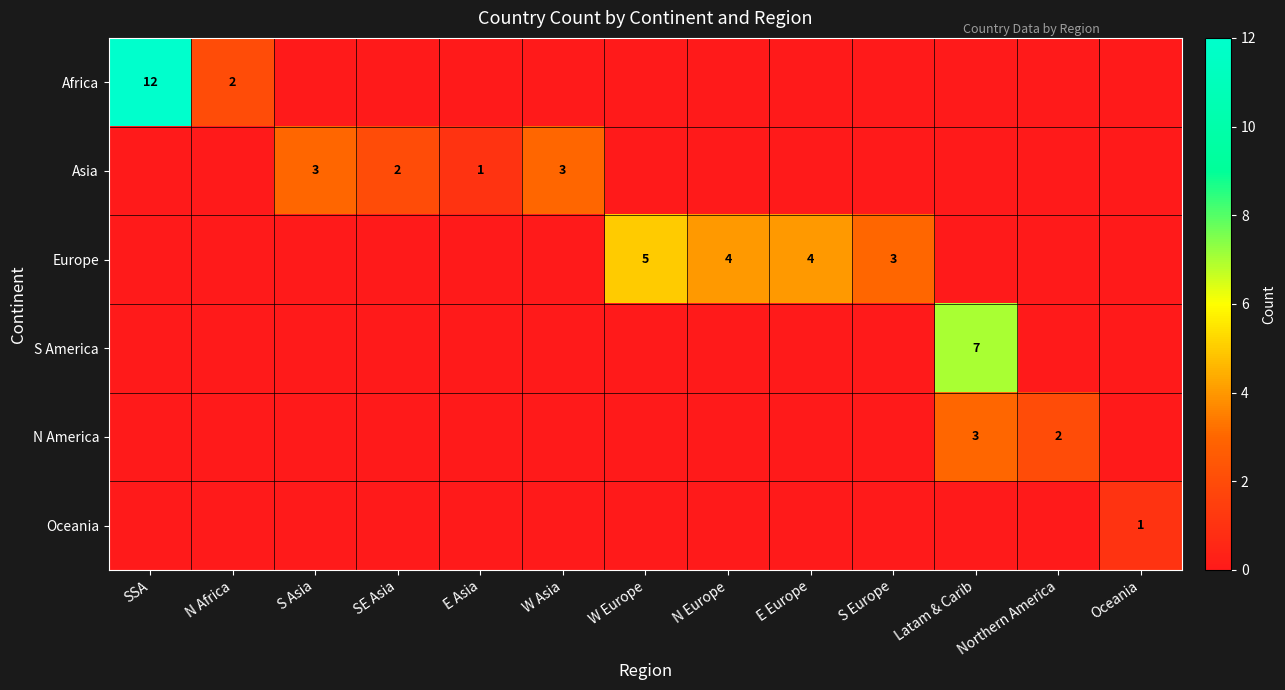

At how many categories does at least one series exceed 3?

5